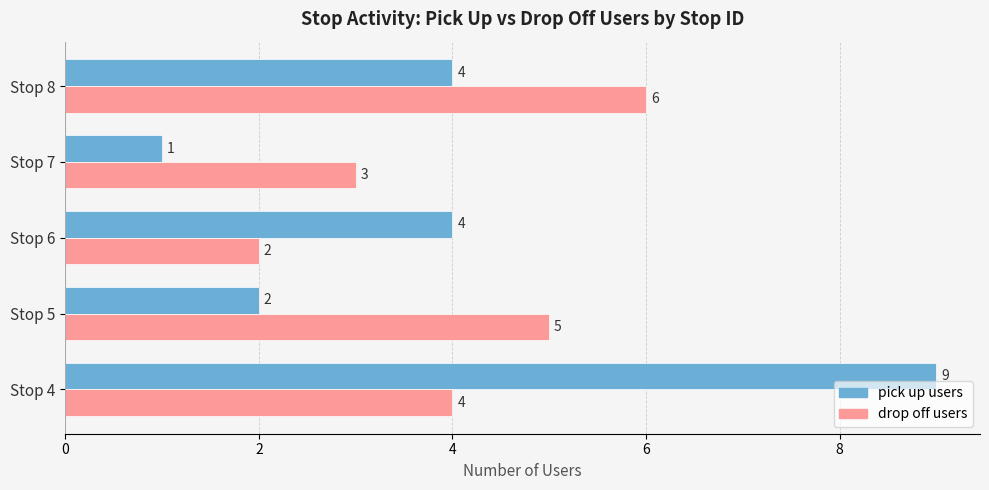

What are all the series names shown in the legend?

pick up users, drop off users